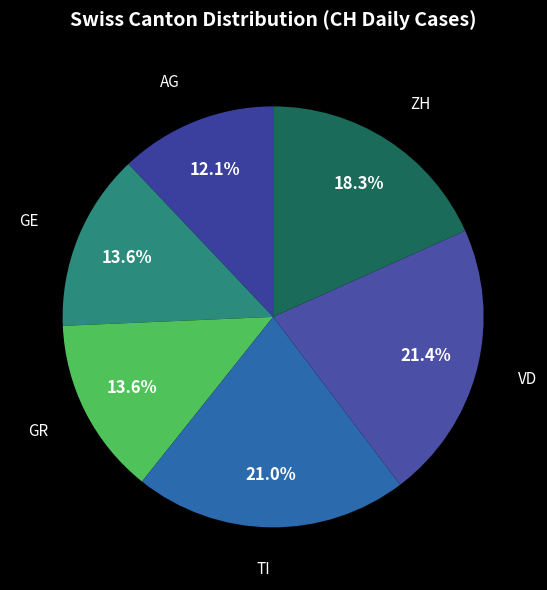

What is the ratio of the value at ZH to the value at VD?

0.9